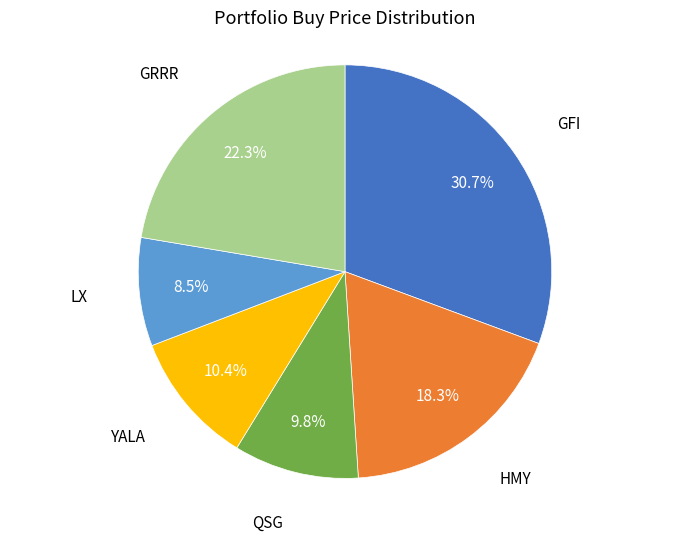

Is there a majority slice in this chart?

No